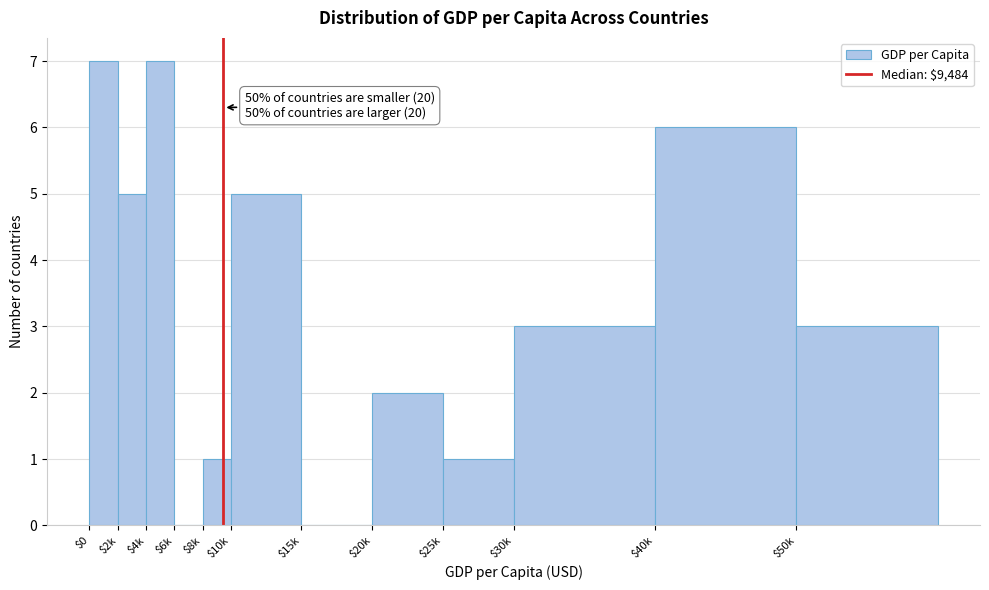

What is the maximum value shown in the chart?

7